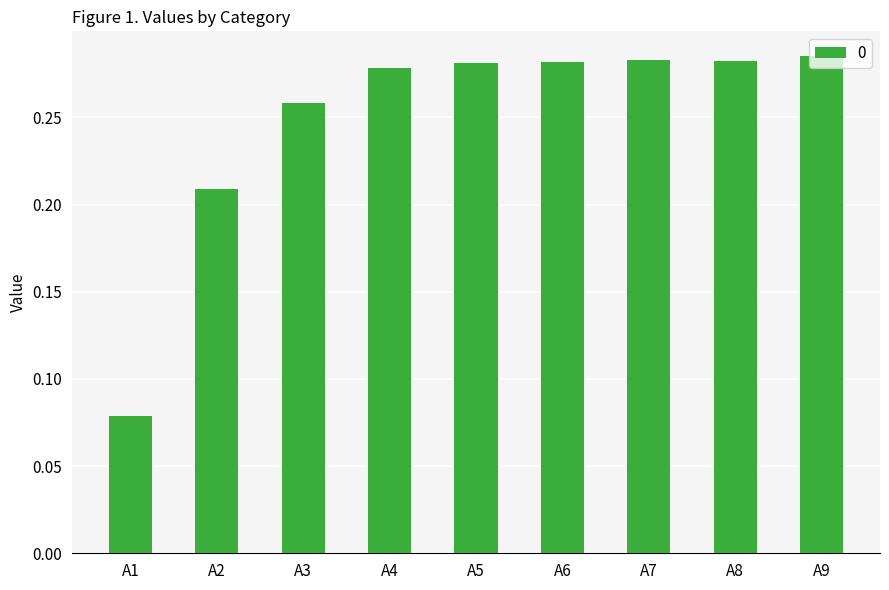

What is the change in value from A1 to A2?

+0.1